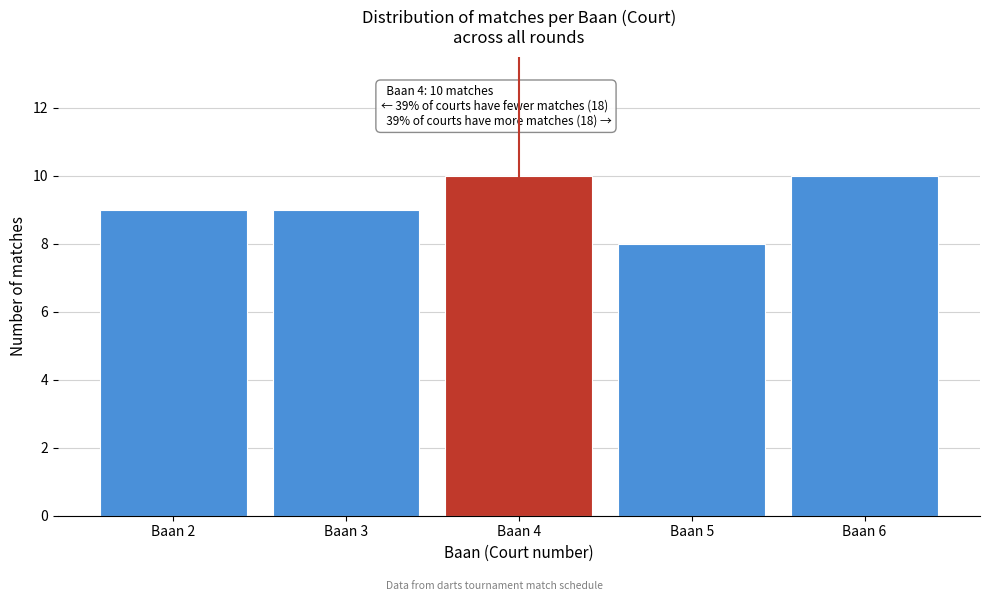

Reading left to right, what are all the values shown in this chart?

9	9	10	8	10